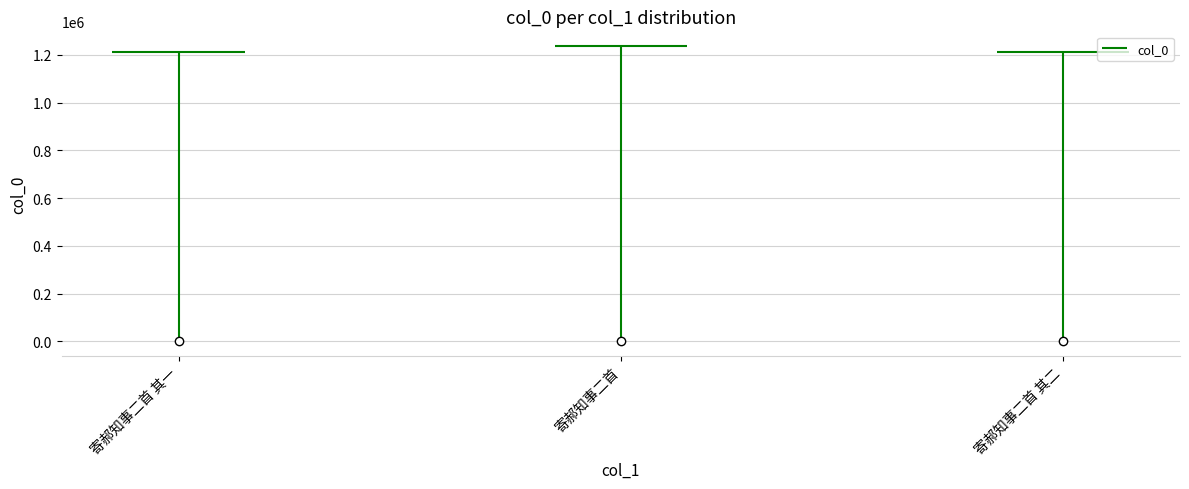

True or false: the data shows 1213293 at 寄郝知事二首 其二.

True